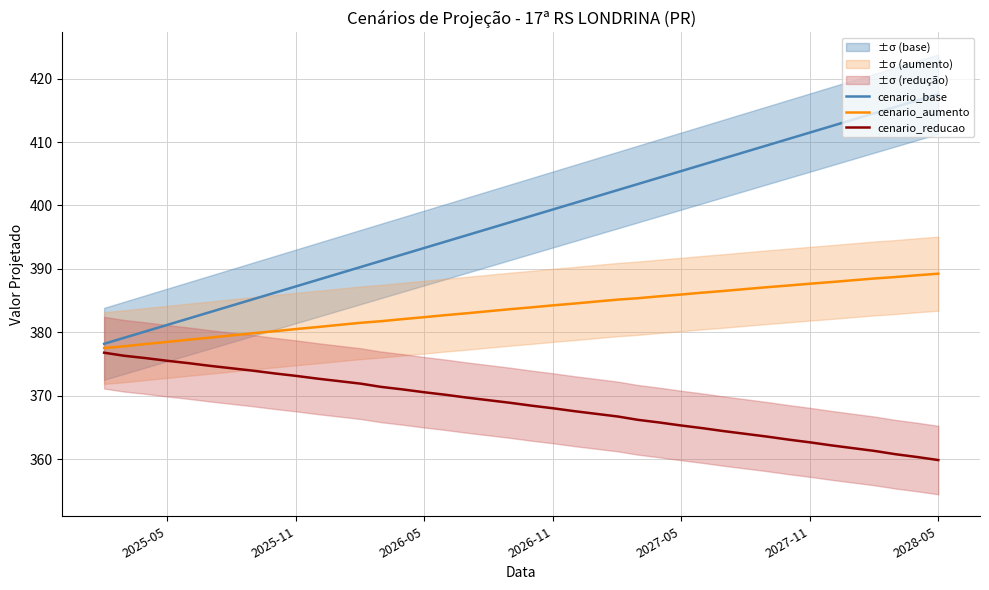

What is the maximum value for cenario_reducao?

376.8